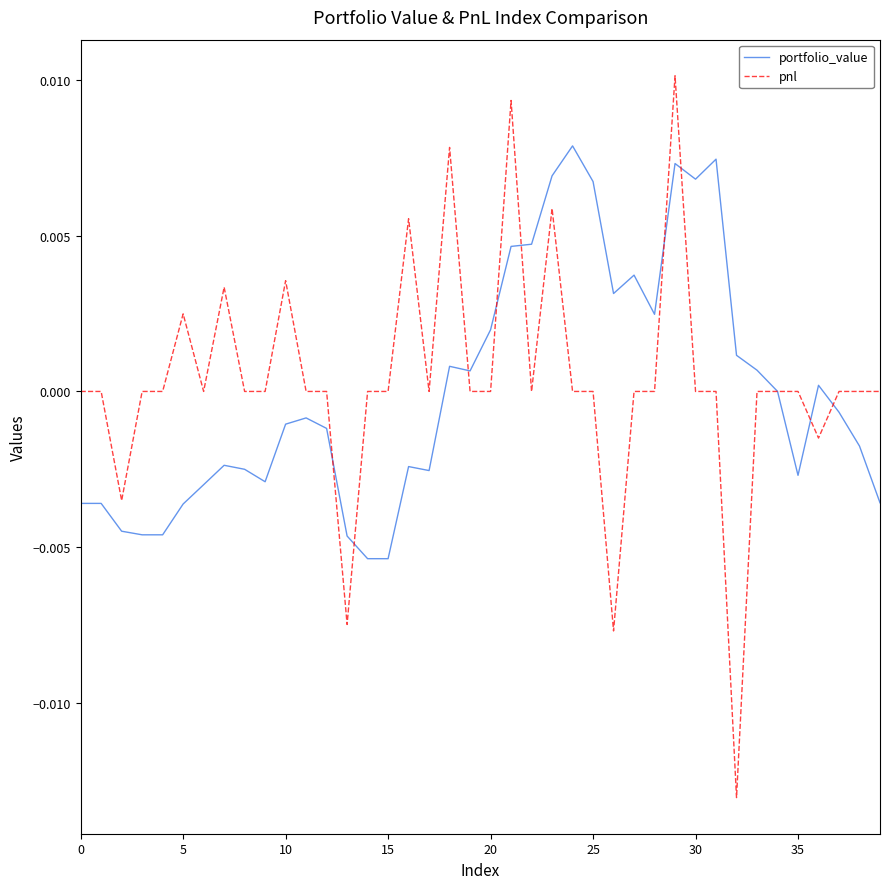

Which series has the widest spread of values?

pnl